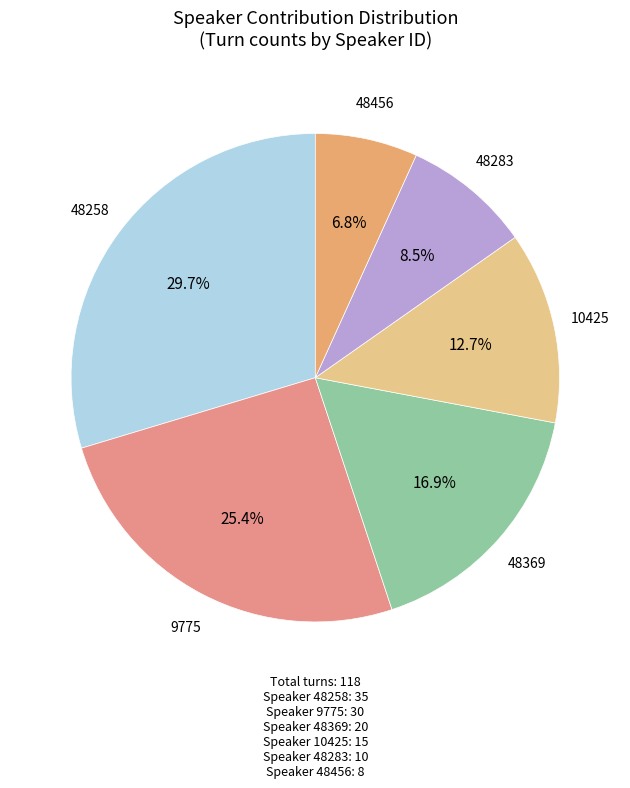

How many slices are in this pie chart?

6